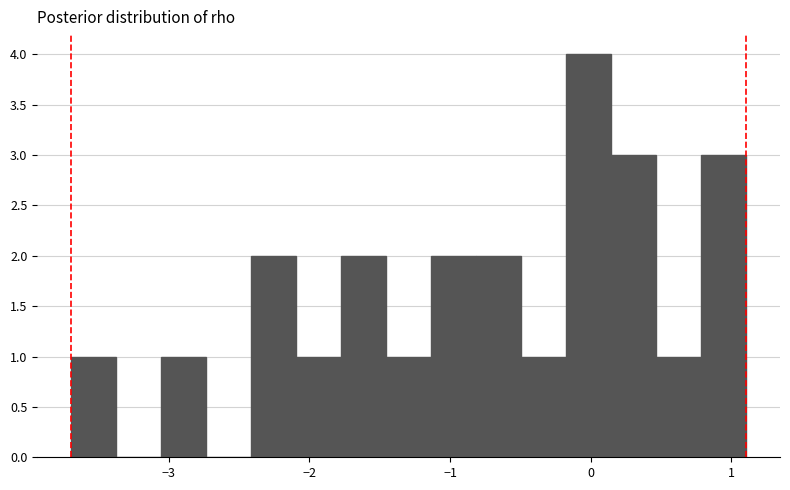

Around what value on the x-axis is the tallest bar? Give the approximate position of its centre, as read against the axis.

0.0